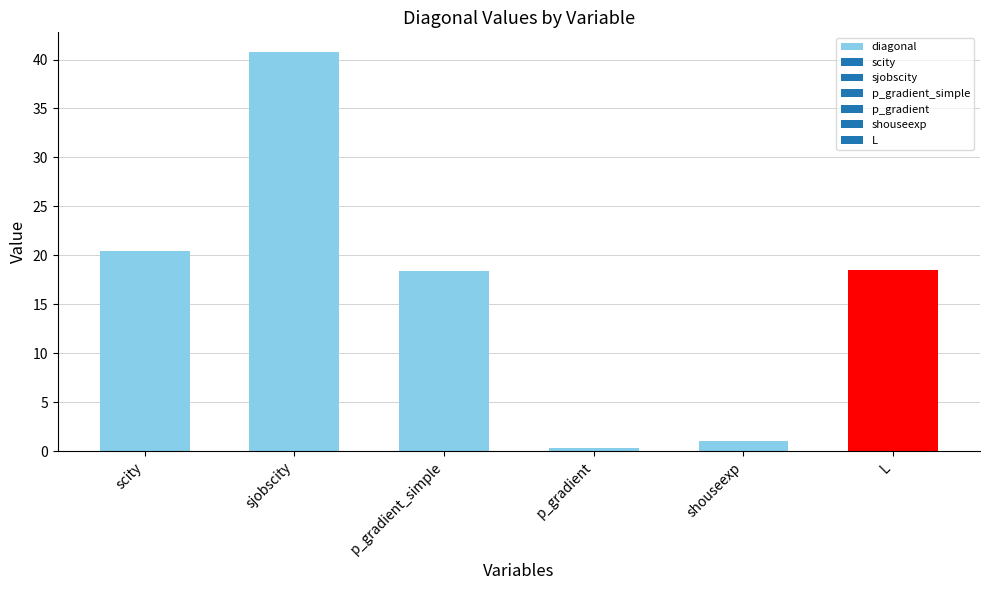

Does the chart contain stacked bars?

No